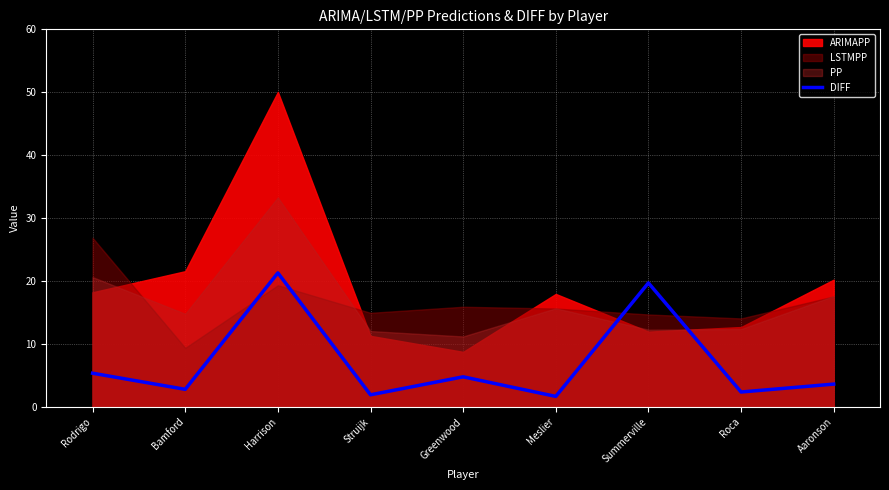

Read the DIFF value at Aaronson.

3.6